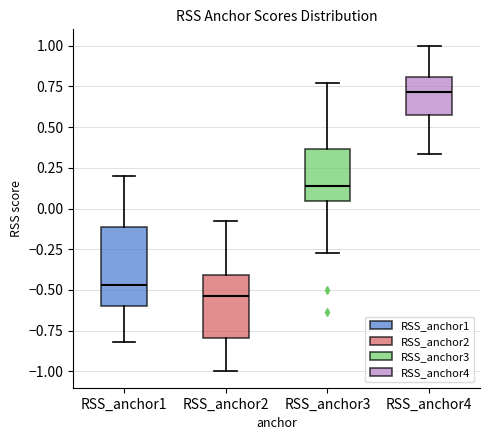

Reading left to right, read every box against the y-axis: the position of its median line, the range the box covers, and the ends of its whiskers. The values are not printed on the chart, so give them approximately, as read against the axis.

RSS_anchor1: median -0.45, box -0.60 to -0.10, whiskers -0.80 to 0.20
RSS_anchor2: median -0.55, box -0.80 to -0.40, whiskers -1.00 to -0.10
RSS_anchor3: median 0.15, box 0.05 to 0.35, whiskers -0.25 to 0.75
RSS_anchor4: median 0.70, box 0.55 to 0.80, whiskers 0.35 to 1.00